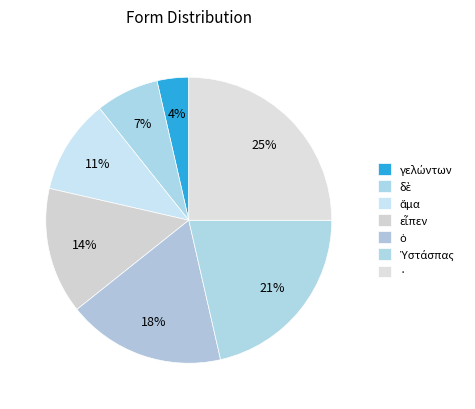

Approximately how many times larger is the value at ὁ compared to ·?

0.7